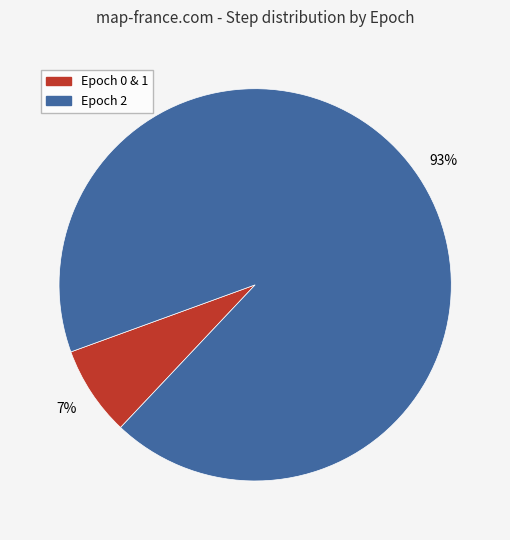

To the nearest percent, what is the average slice percentage?

50%